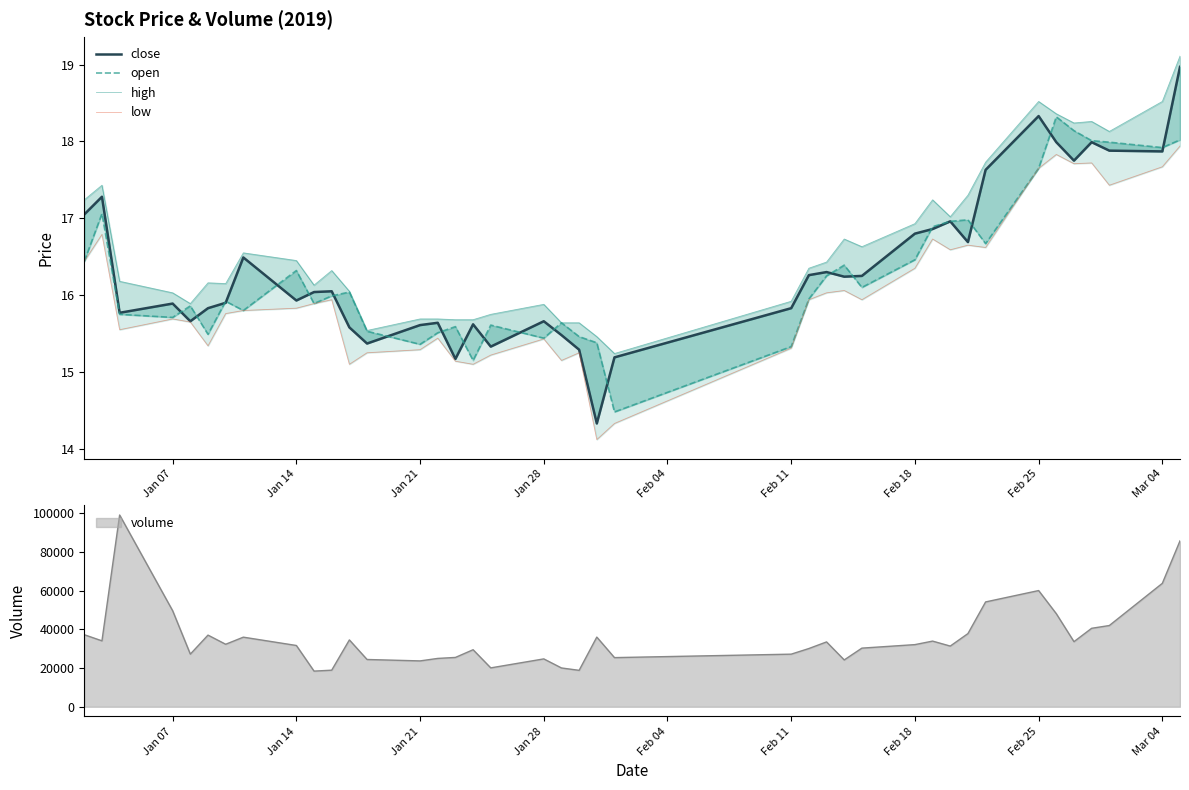

What is the difference between the maximum and minimum values in the high series?

3.9